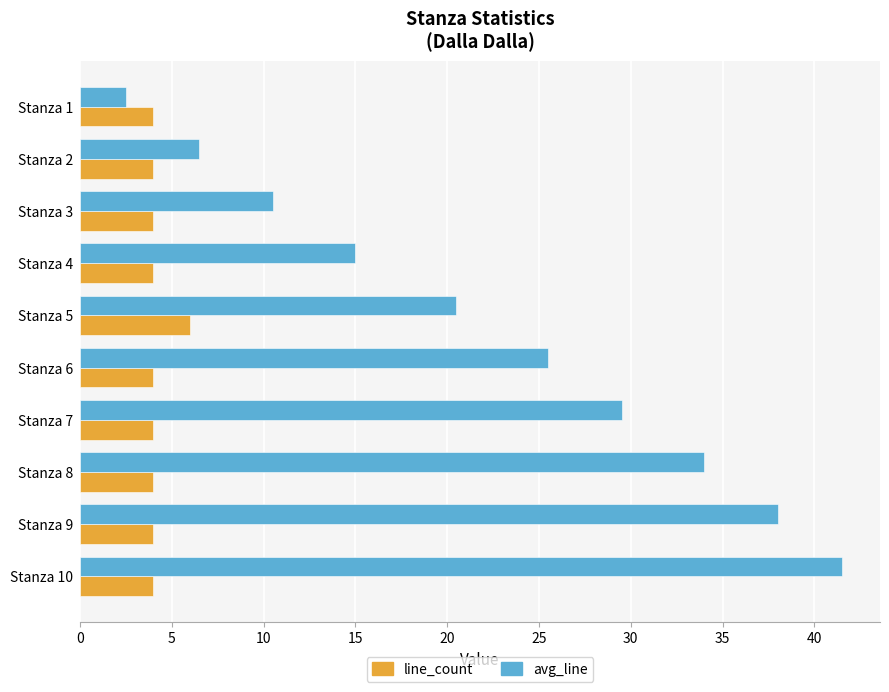

What is the average value of the line_count series?

4.2